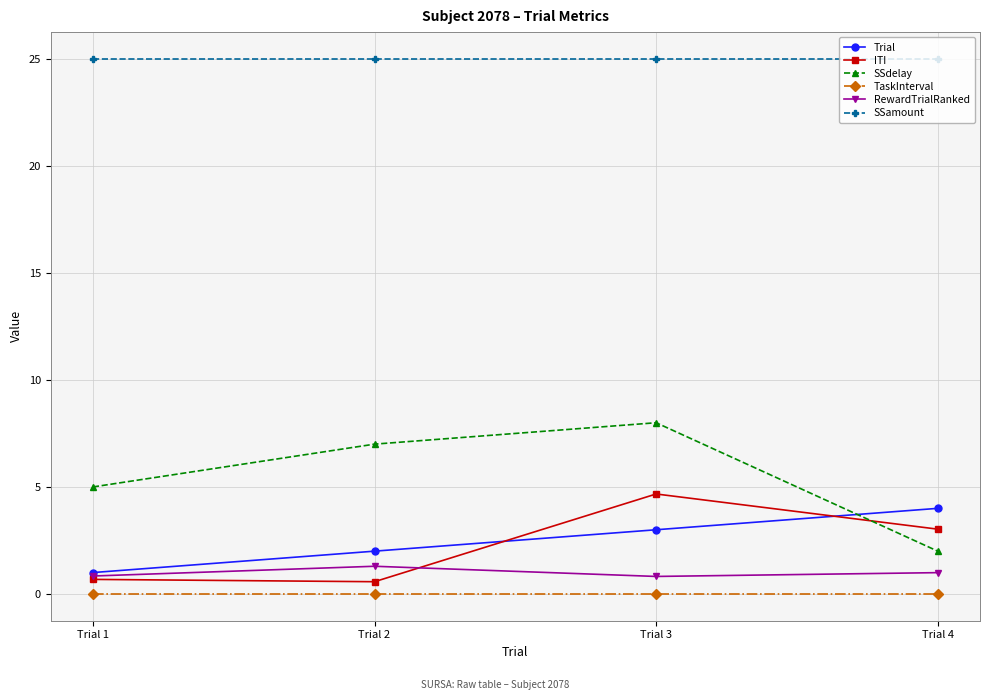

The value of RewardTrialRanked at Trial 2 is 1.3. True or false?

True